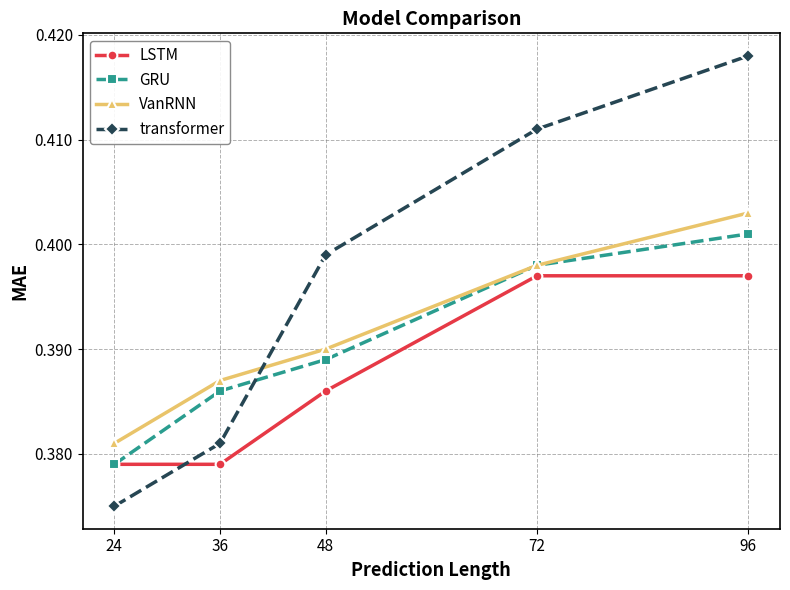

How many VanRNN values are between 0 and 1?

5